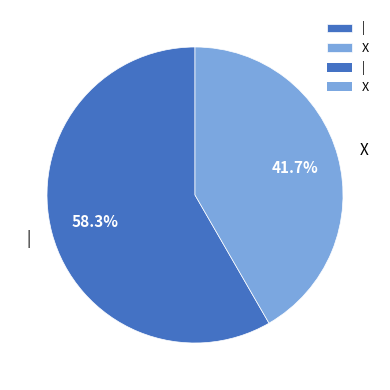

What is the smallest slice in the pie chart?

X